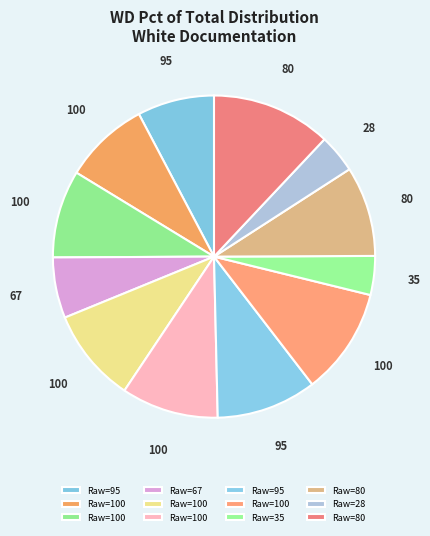

Count the number of slices in the pie.

12